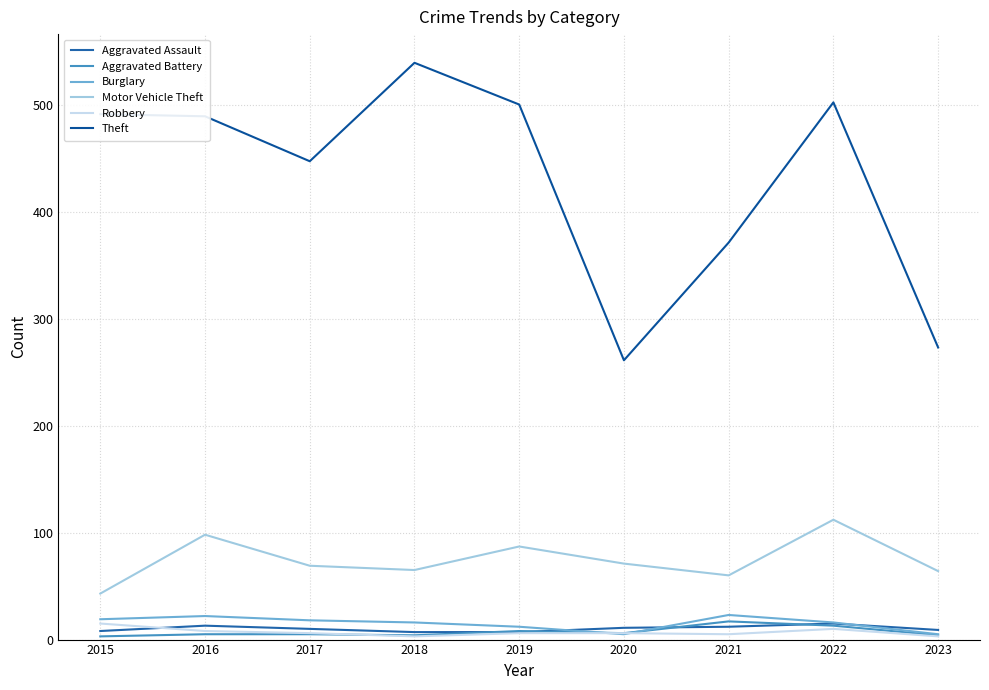

What is the difference between the highest and lowest values at 2017?

442